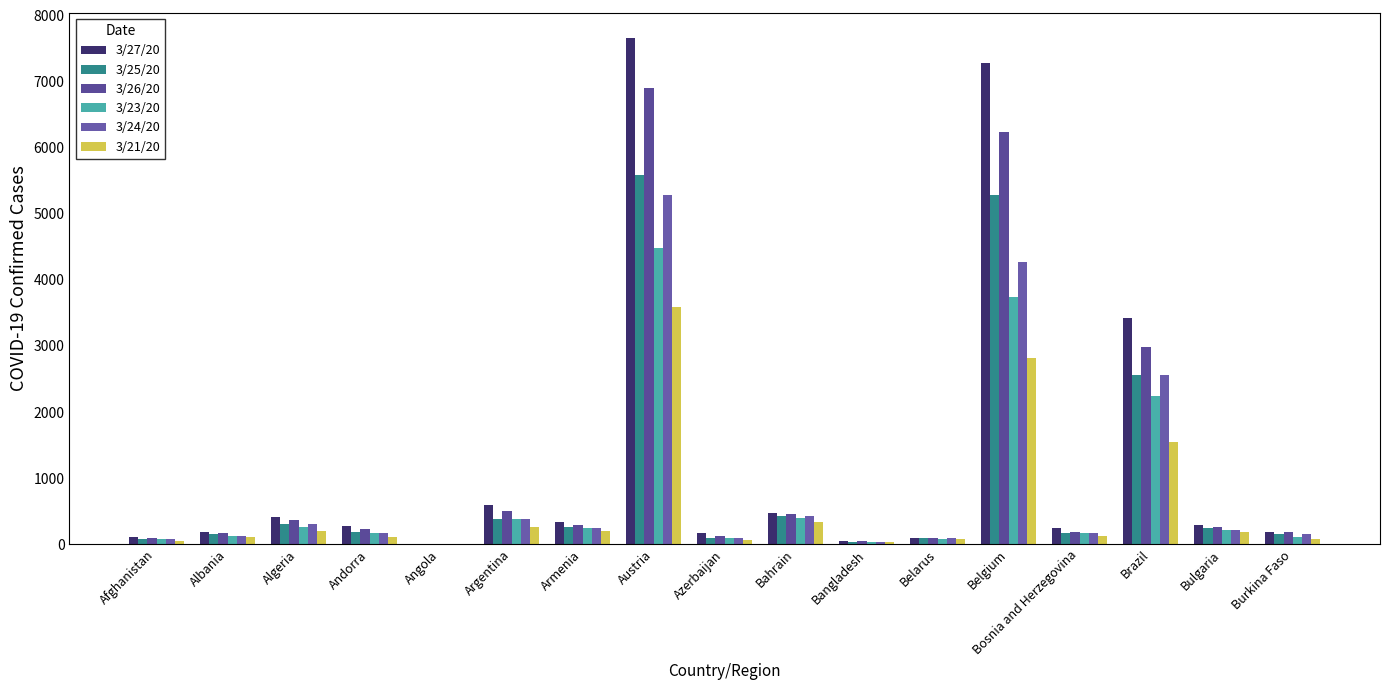

What position from the left is Azerbaijan?

9